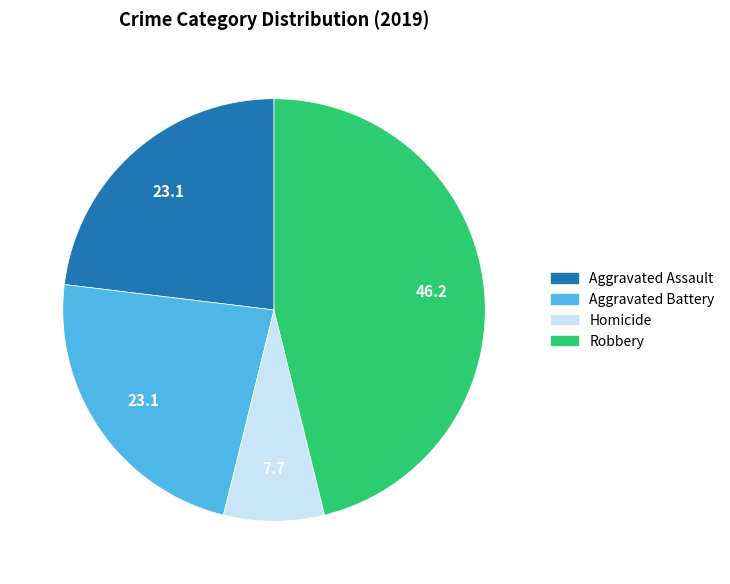

How many segments does this pie chart have?

4